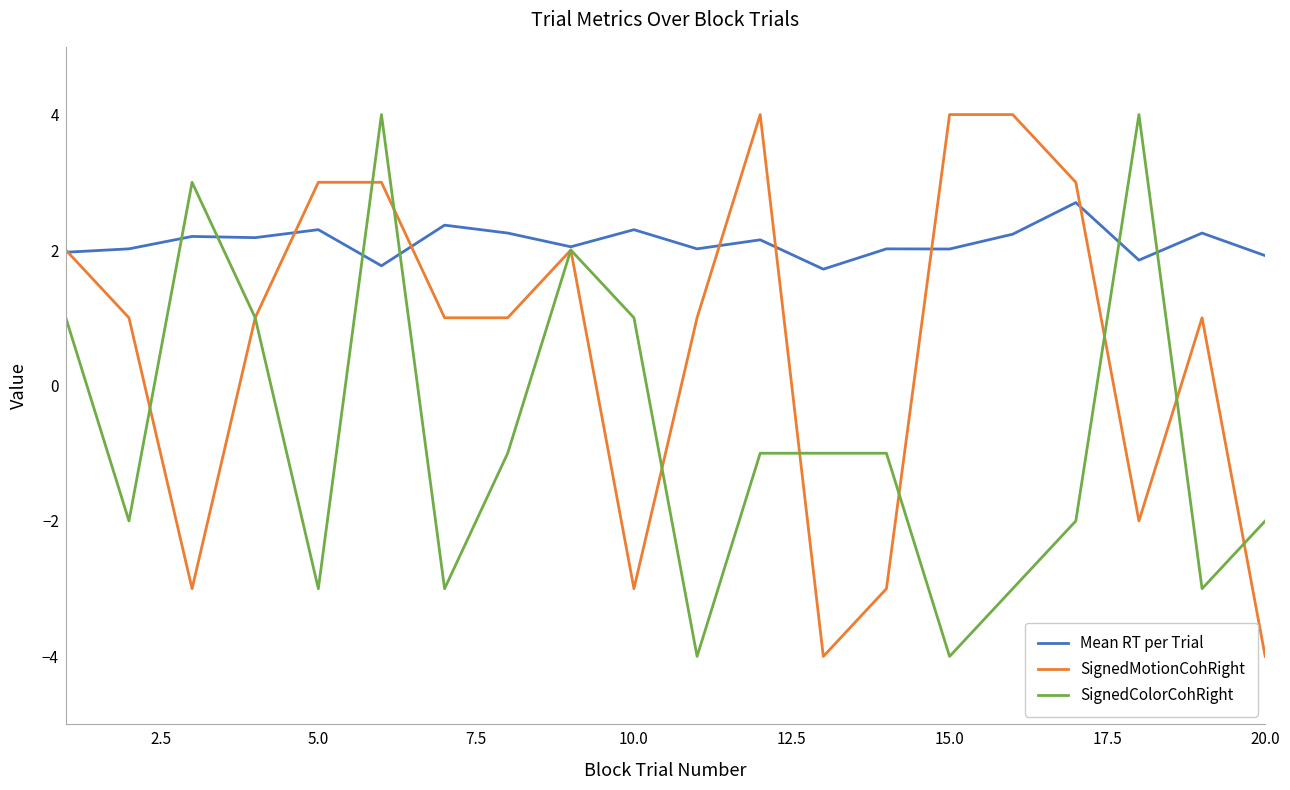

Does the chart display data point markers on the line(s)?

No